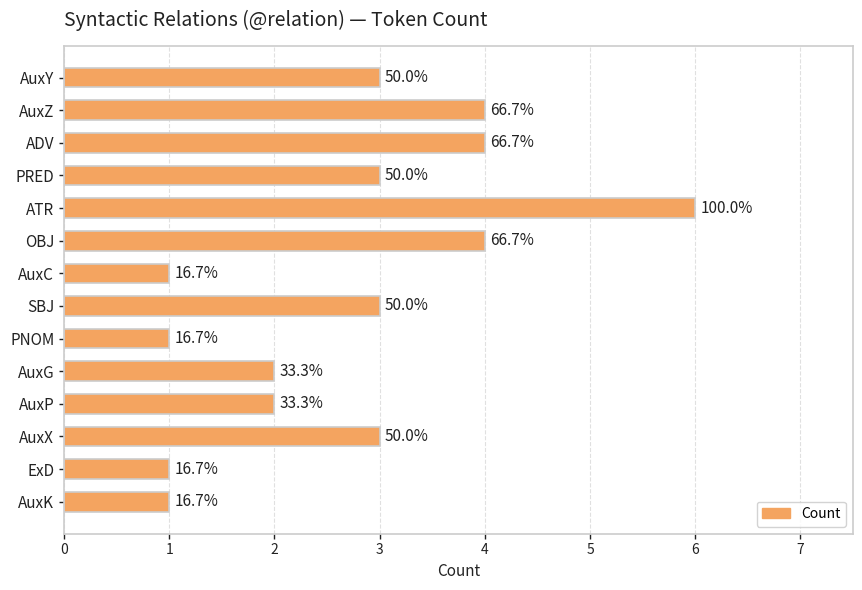

What is the difference between the maximum and second lowest values?

5